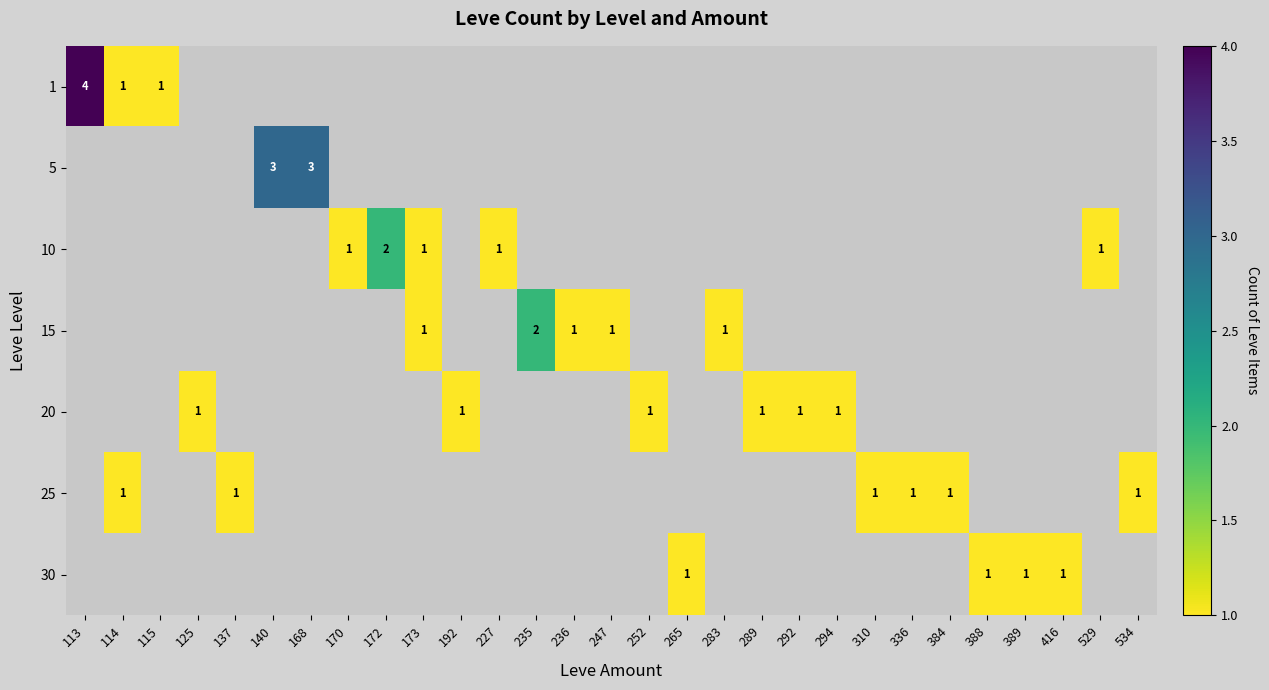

The value of 20 at 292 is 2. True or false?

False